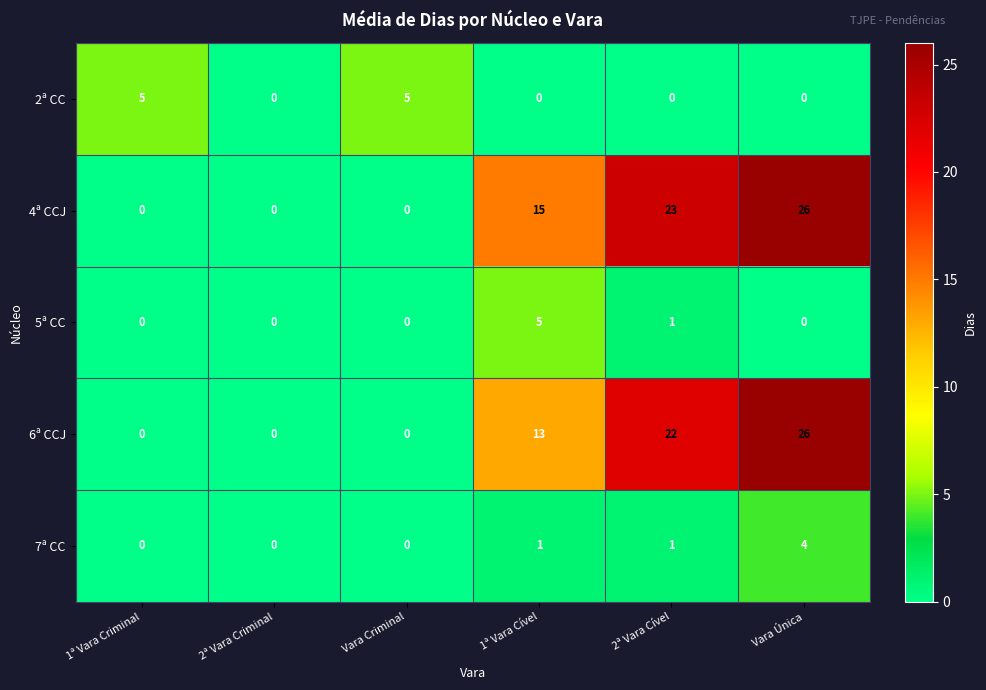

Rank the series at 1ª Vara Cível from highest to lowest value.

4ª CCJ, 6ª CCJ, 5ª CC, 7ª CC, 2ª CC